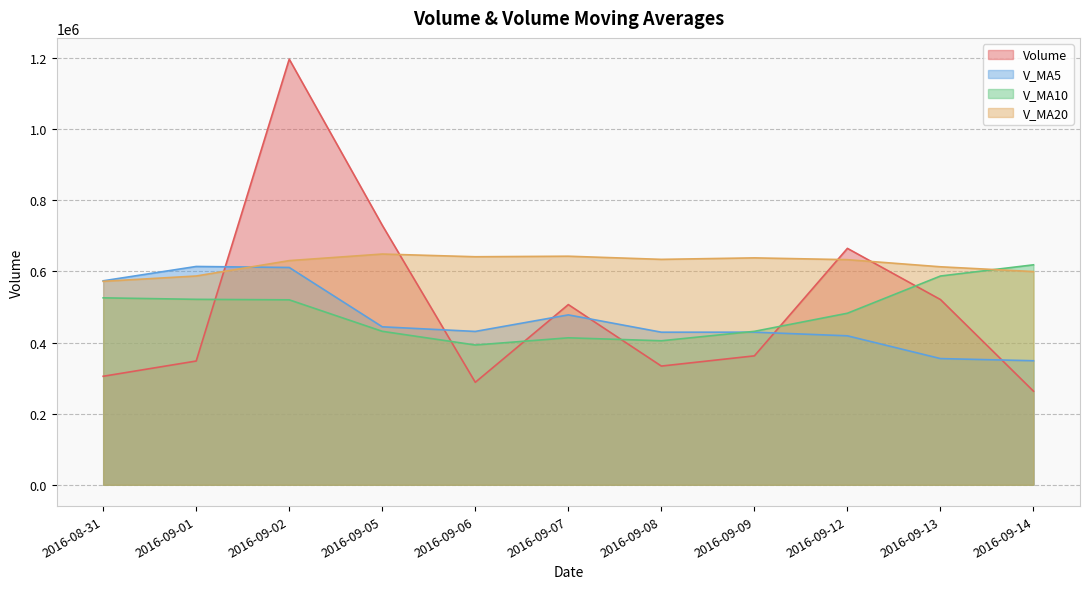

Which category has the highest value in the v_ma20 series?

2016-09-05